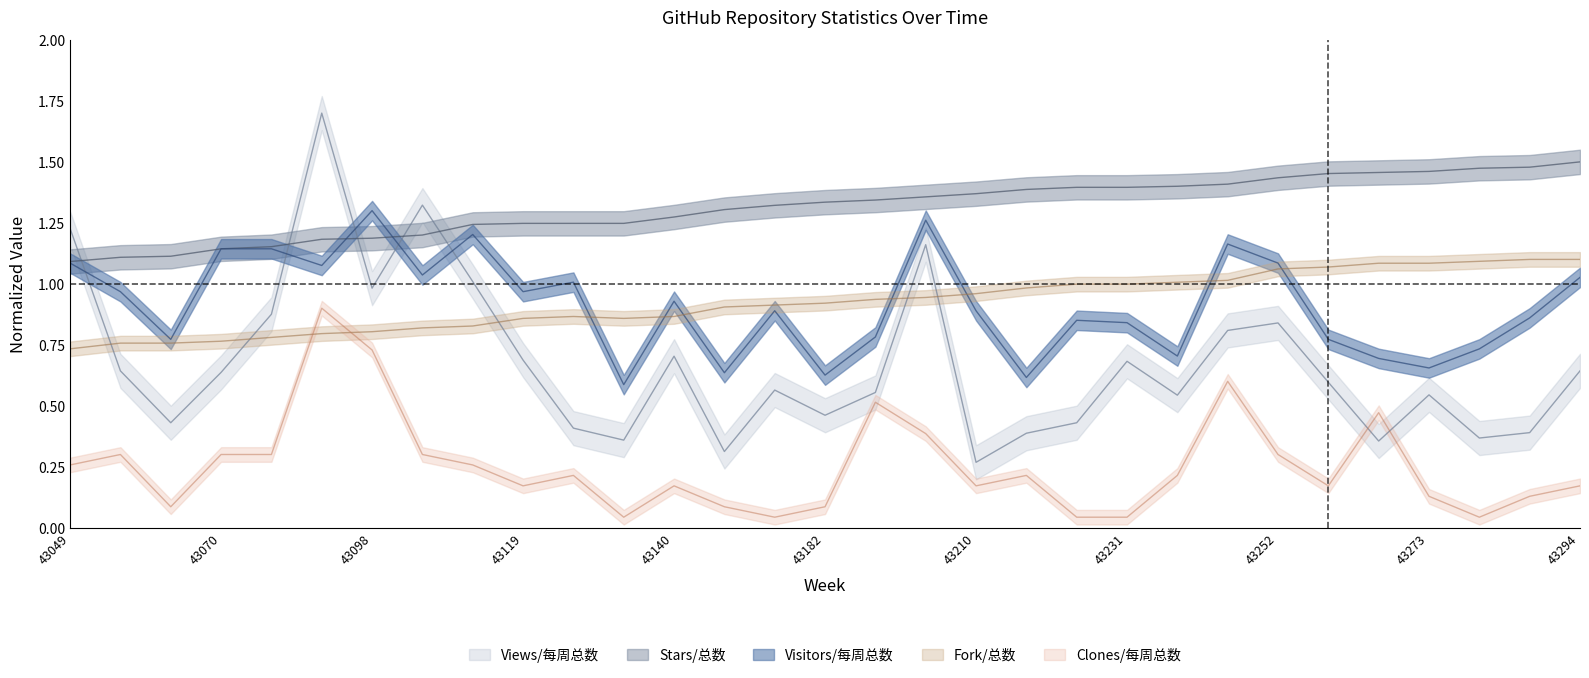

The Visitors/每周总数 series shows 0.3 at 43168. True or false?

False